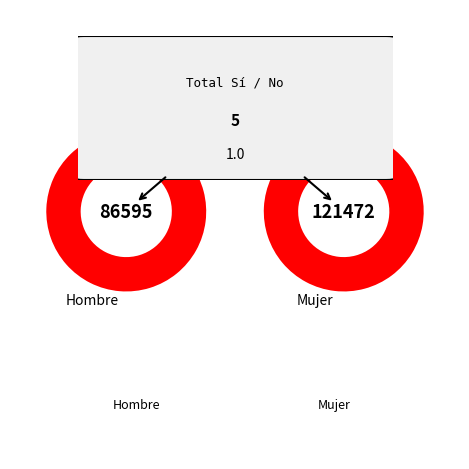

Which slice is the largest?

Mujer